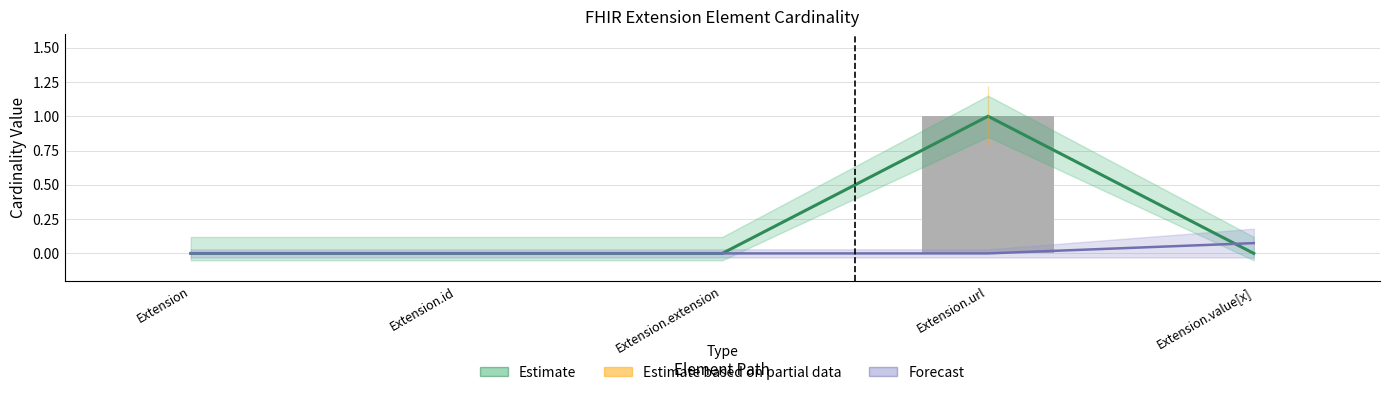

What position from the left is Extension.id?

2